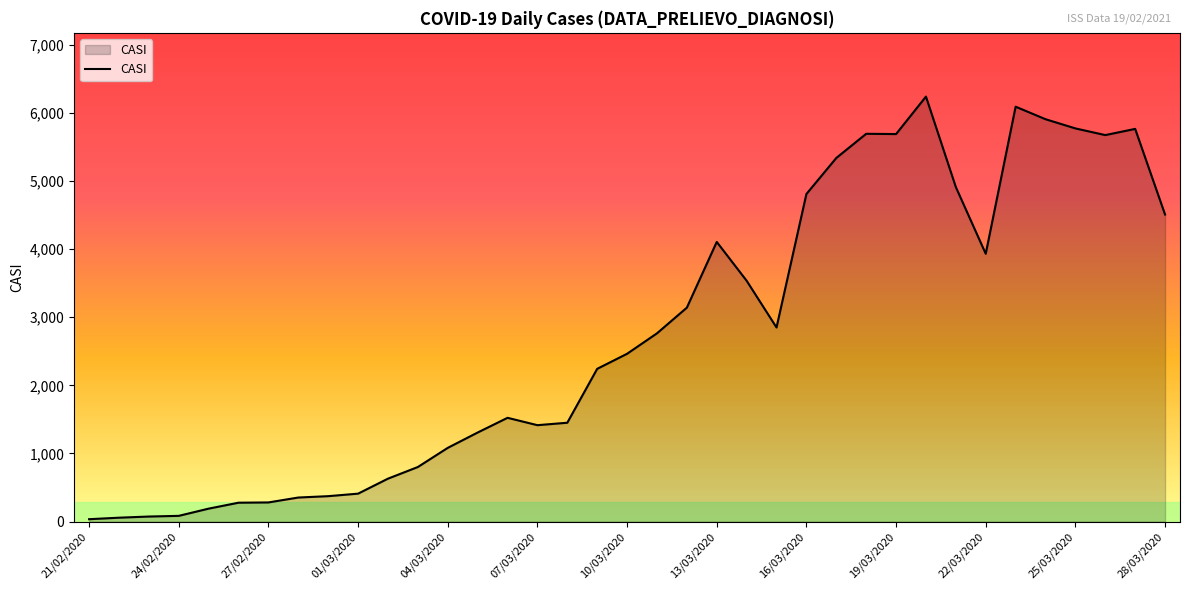

What is the maximum value shown in the chart?

6238